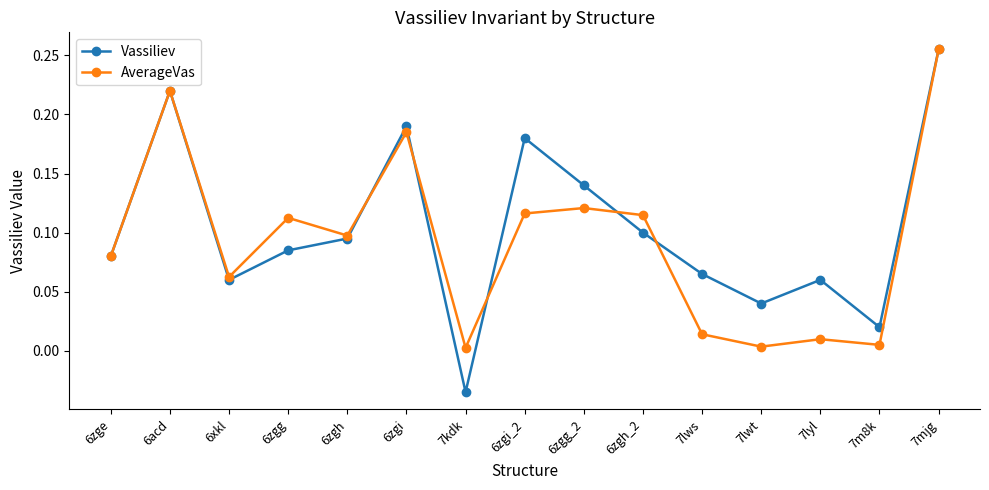

Between 6zgi and 6zgi_2, which series saw the biggest shift?

AverageVas